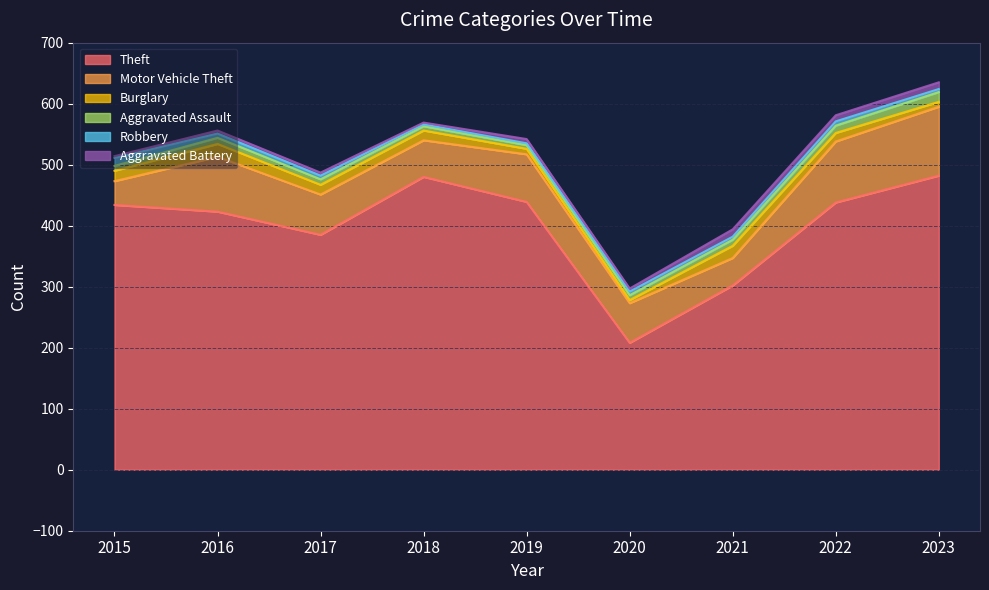

Reading left to right, transcribe all the data shown in this chart.

Theft: 2015=434	2016=423	2017=385	2018=480	2019=439	2020=208	2021=302	2022=438	2023=482
Motor Vehicle Theft: 2015=39	2016=90	2017=66	2018=60	2019=78	2020=65	2021=45	2022=100	2023=113
Burglary: 2015=17	2016=21	2017=16	2018=16	2019=9	2020=5	2021=20	2022=14	2023=8
Aggravated Assault: 2015=8	2016=10	2017=9	2018=7	2019=6	2020=8	2021=10	2022=12	2023=16
Robbery: 2015=13	2016=7	2017=6	2018=3	2019=3	2020=6	2021=5	2022=7	2023=5
Aggravated Battery: 2015=3	2016=5	2017=5	2018=3	2019=7	2020=5	2021=12	2022=10	2023=11